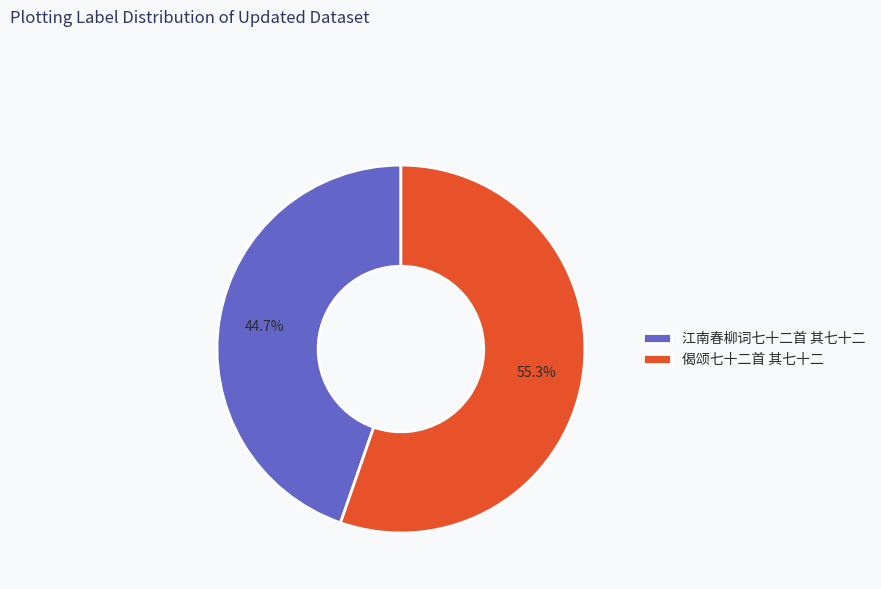

Which has a higher value, 偈颂七十二首 其七十二 or 江南春柳词七十二首 其七十二?

偈颂七十二首 其七十二